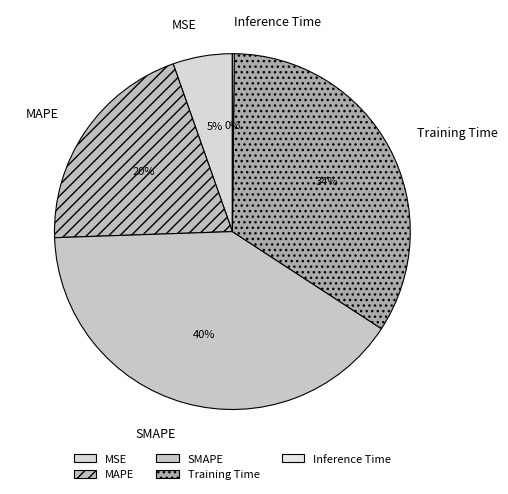

Which slice is the largest?

SMAPE